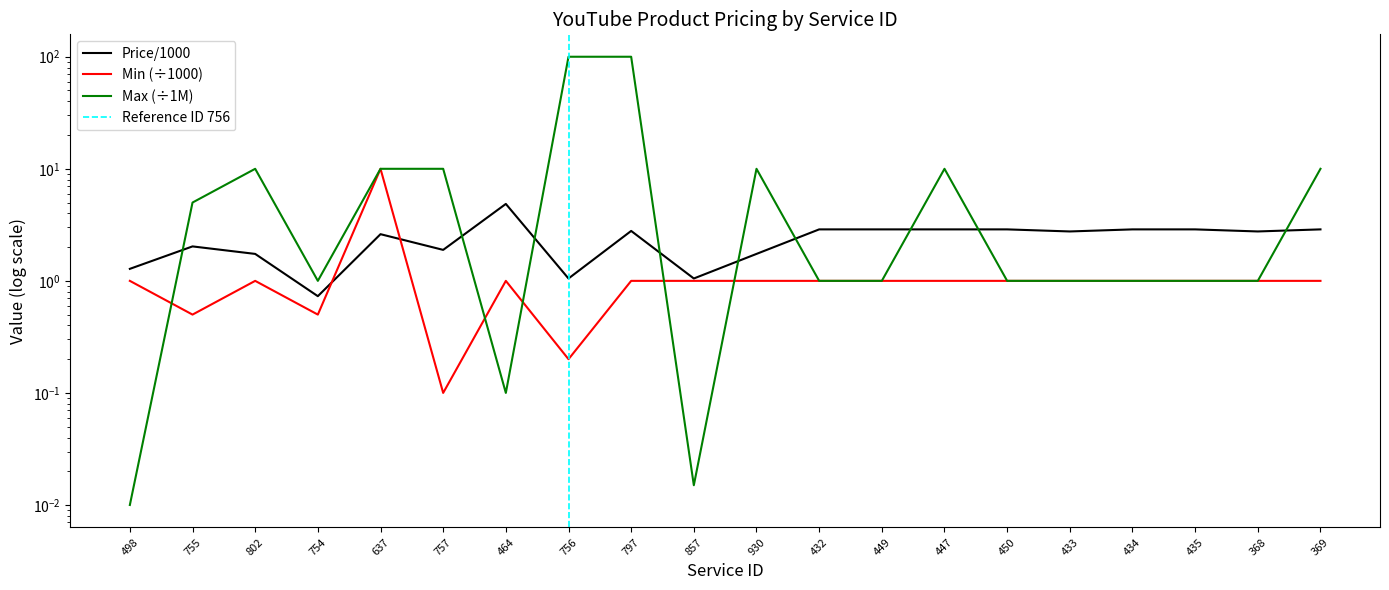

The value of Max at 756 is 100.0. True or false?

True